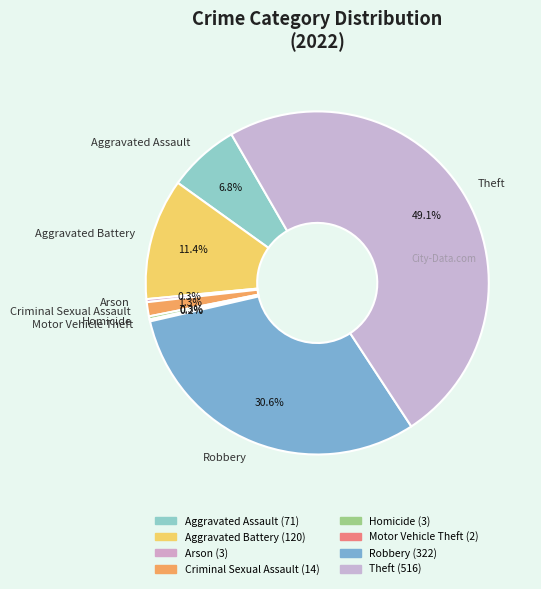

Do Homicide and Arson together represent more than half of the pie?

No